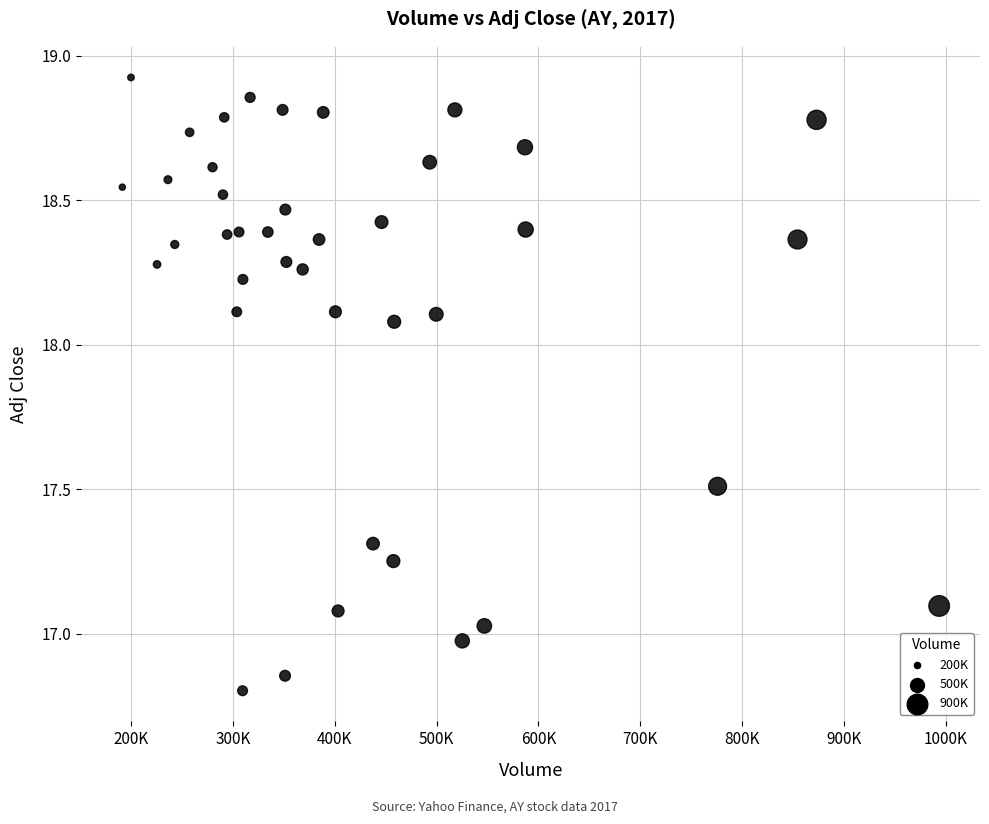

What is the range of Y values (max minus min)?

2.1